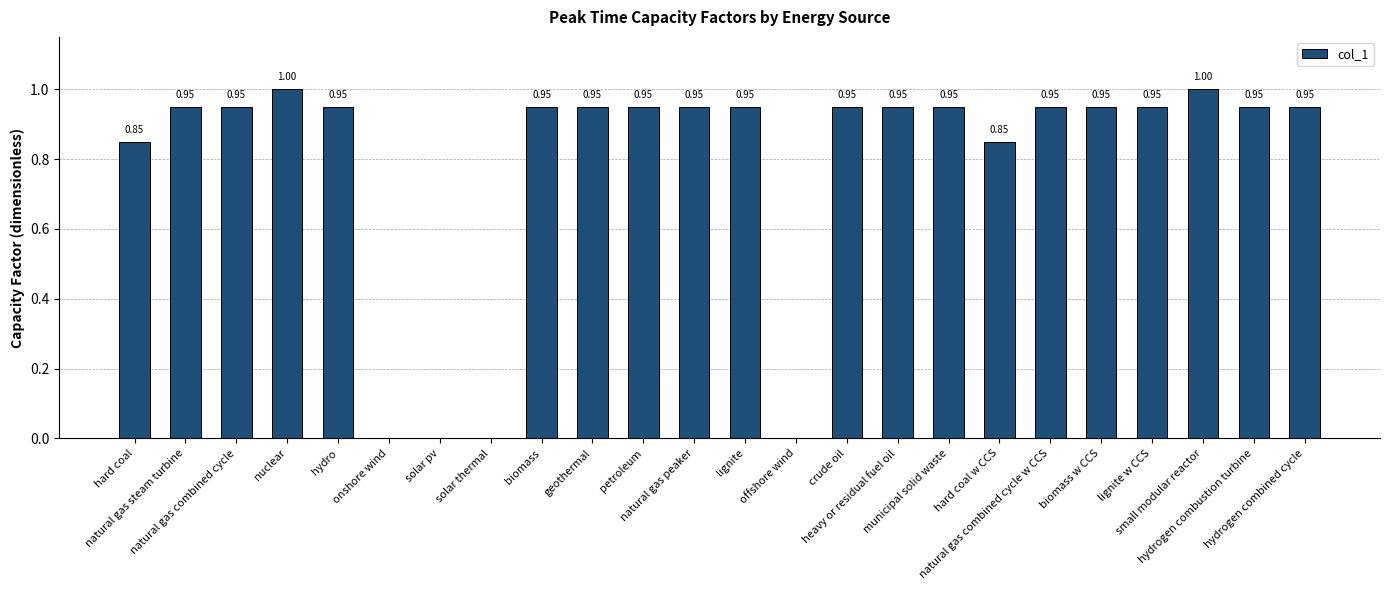

What is the sum of all values?

18.9